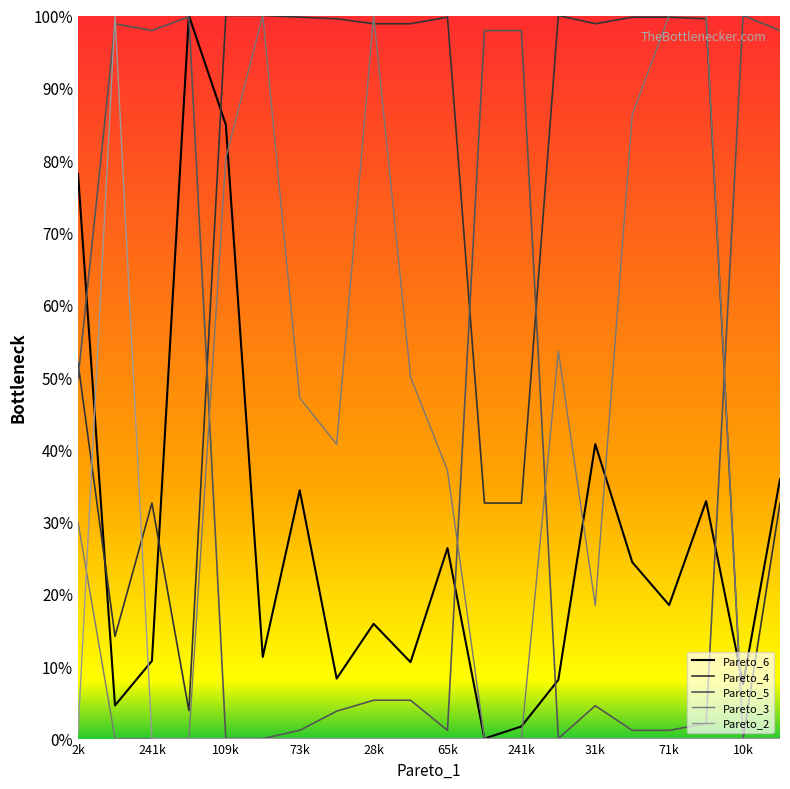

What is the label of the 11th point from the right?

10k